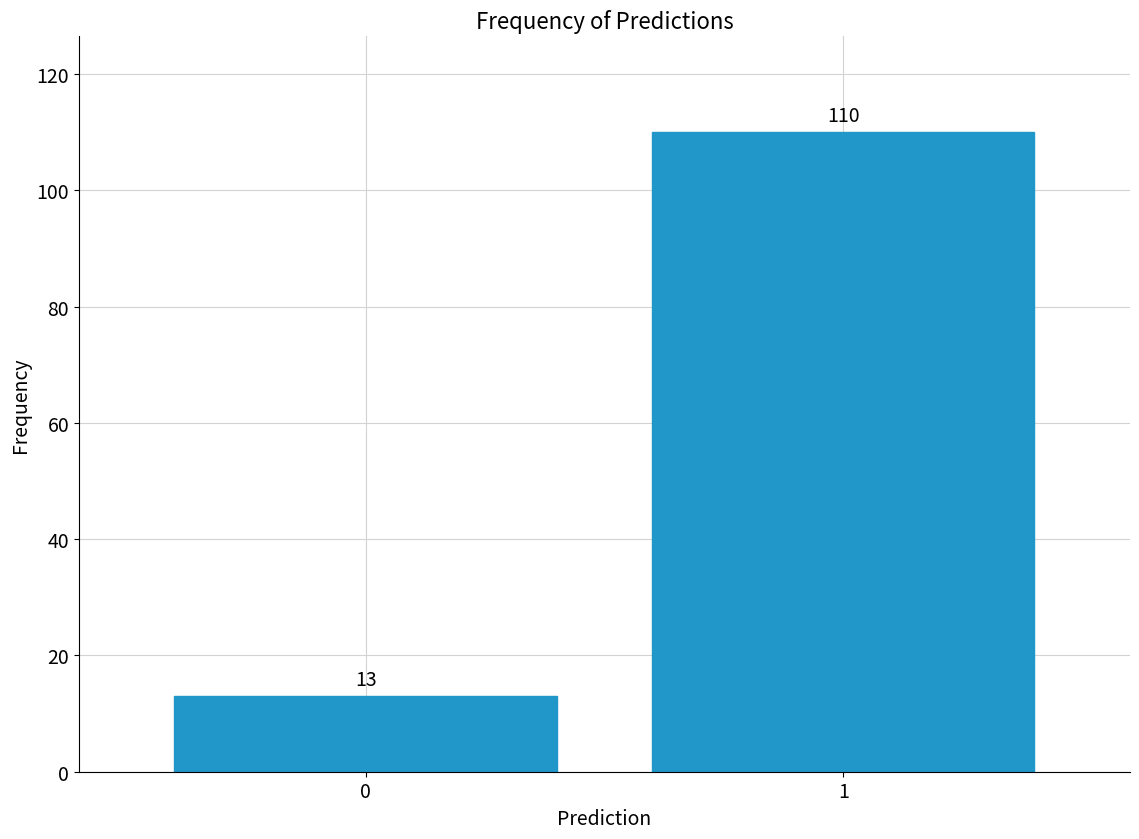

Reading left to right, what are all the values shown in this chart?

13	110